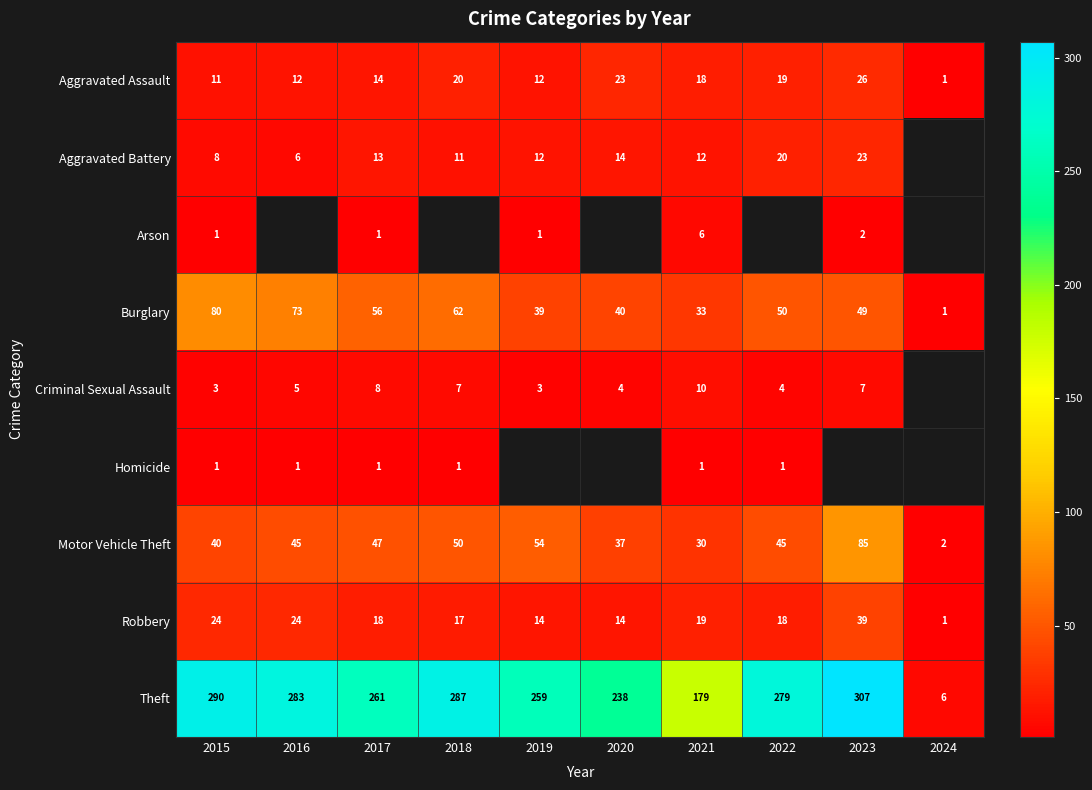

Is the value of Homicide at 2021 greater than the value of Aggravated Assault at 2019?

No